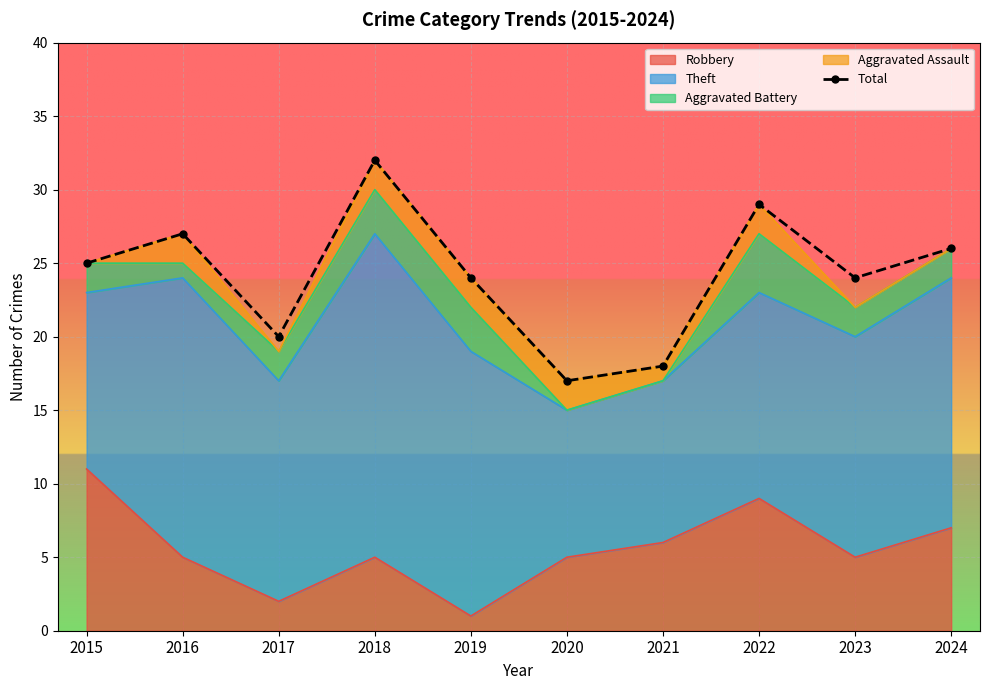

True or false: there are more than 0 points higher than both neighbors.

True